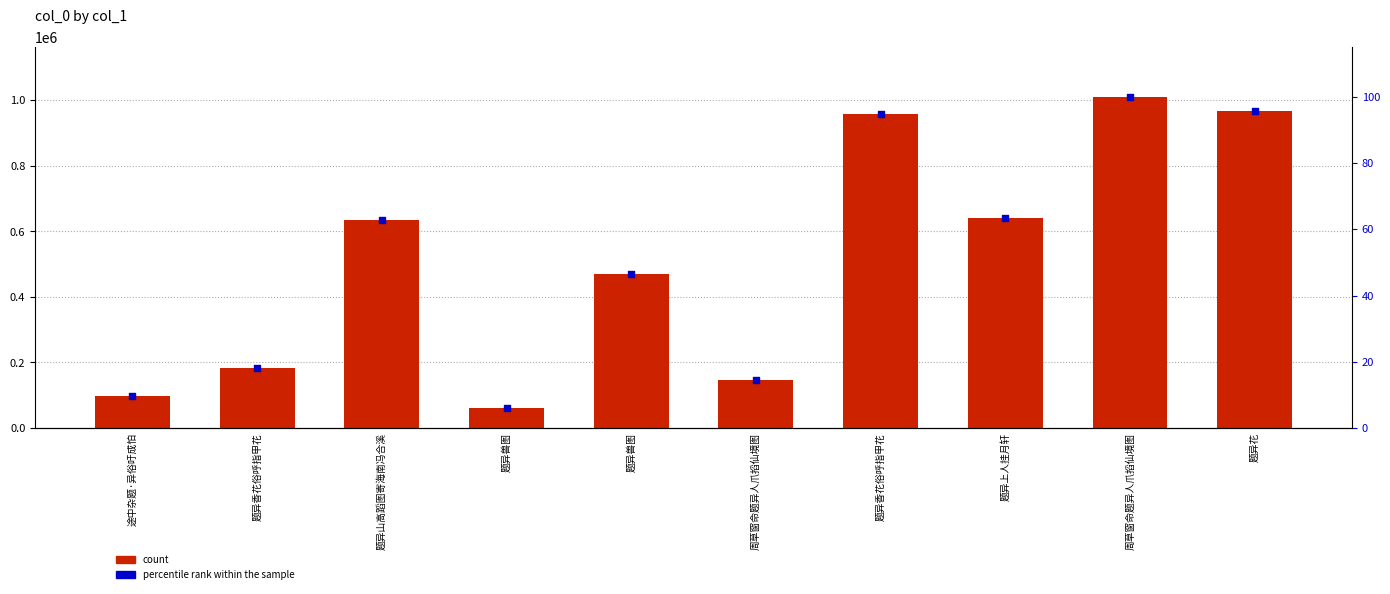

What are all the series names shown in the legend?

count, percentile rank within the sample